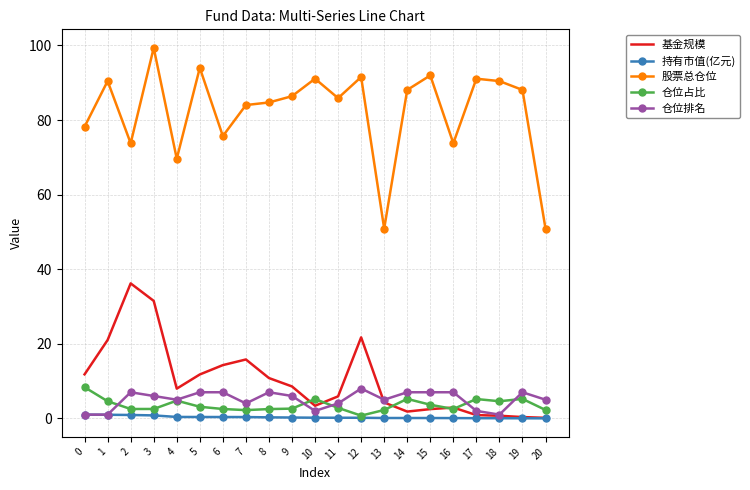

Is it true that 持有市值(亿元) equals 0.4 at 4?

True